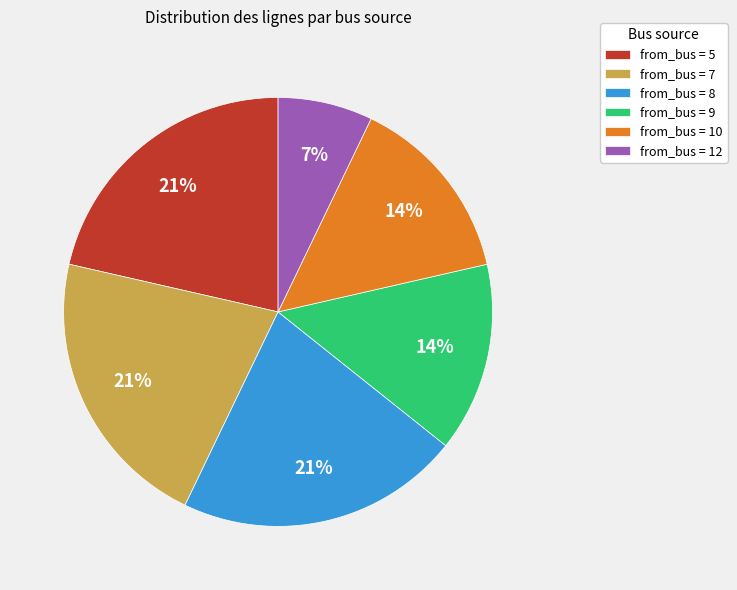

To the nearest percent, what portion does from_bus = 8 represent?

21%